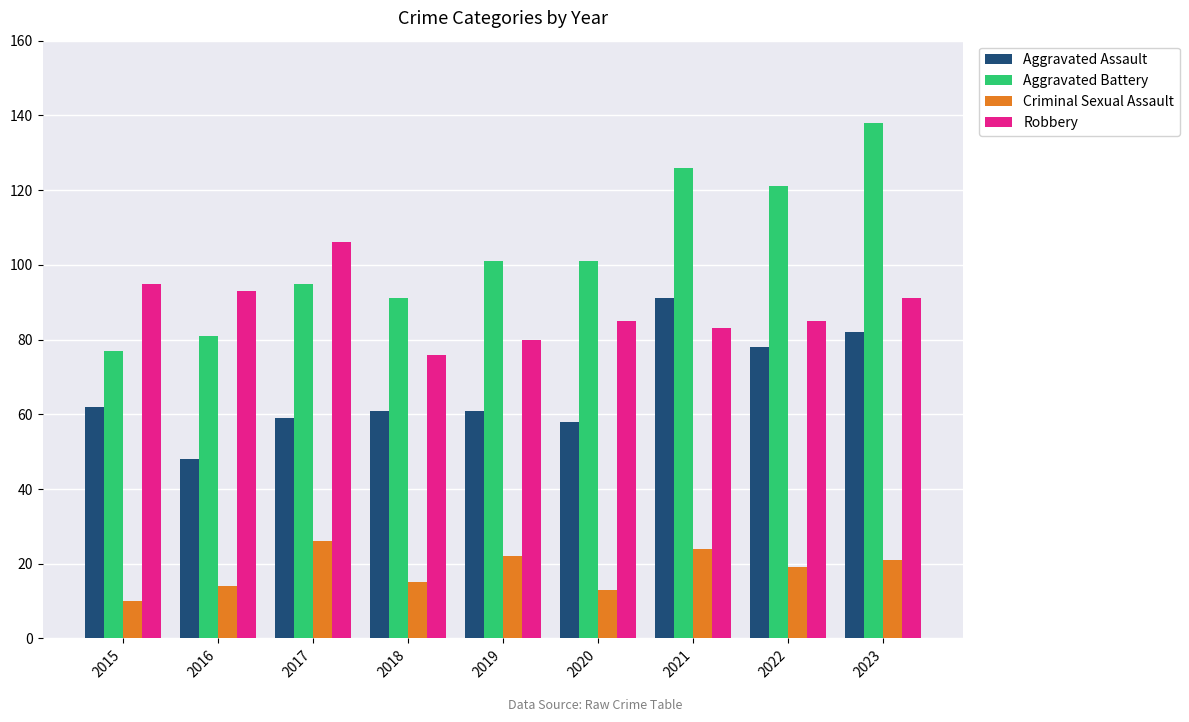

Count the number of data series in this chart.

4